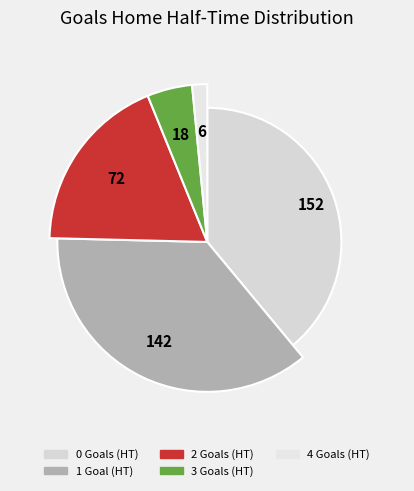

Is it true that 0 is 48% of the pie?

False